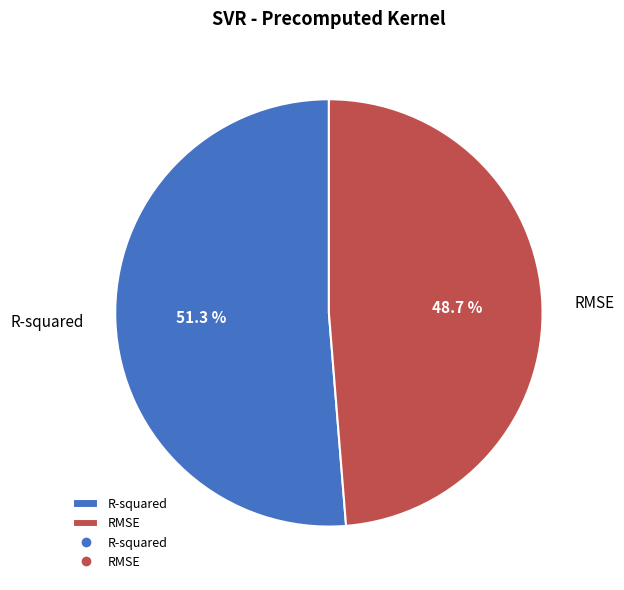

Which has a higher value, R-squared or RMSE?

R-squared